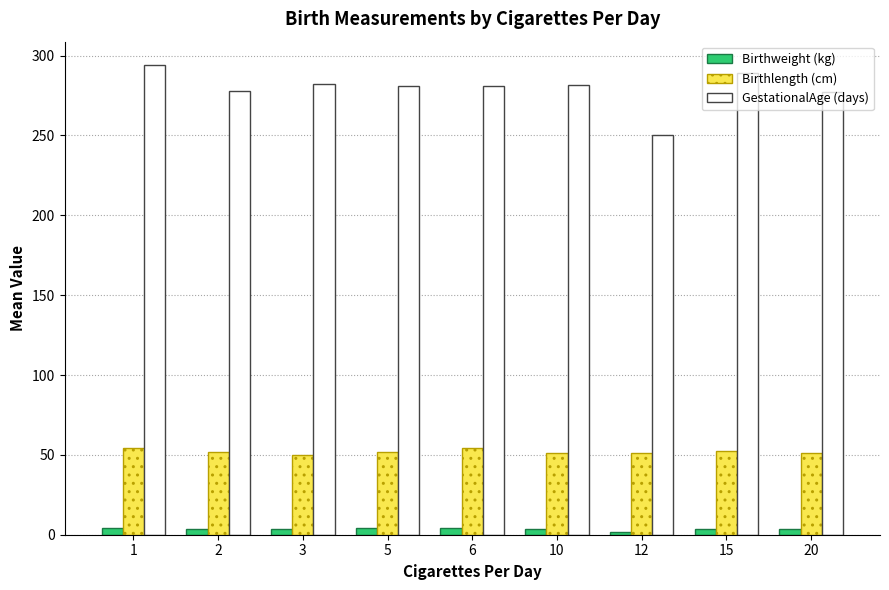

Does the chart contain stacked bars?

No